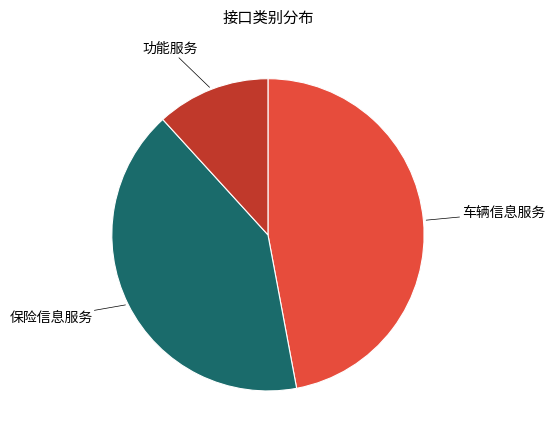

Is there any slice that represents more than half of the pie?

No